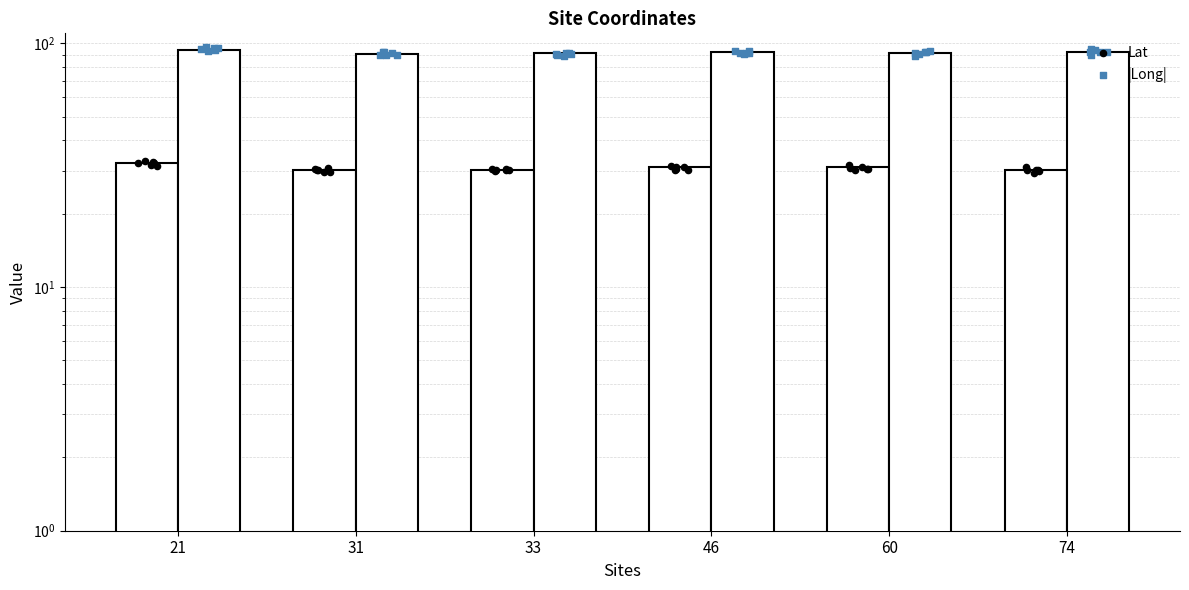

What is the total value across all series at 60?

128.7